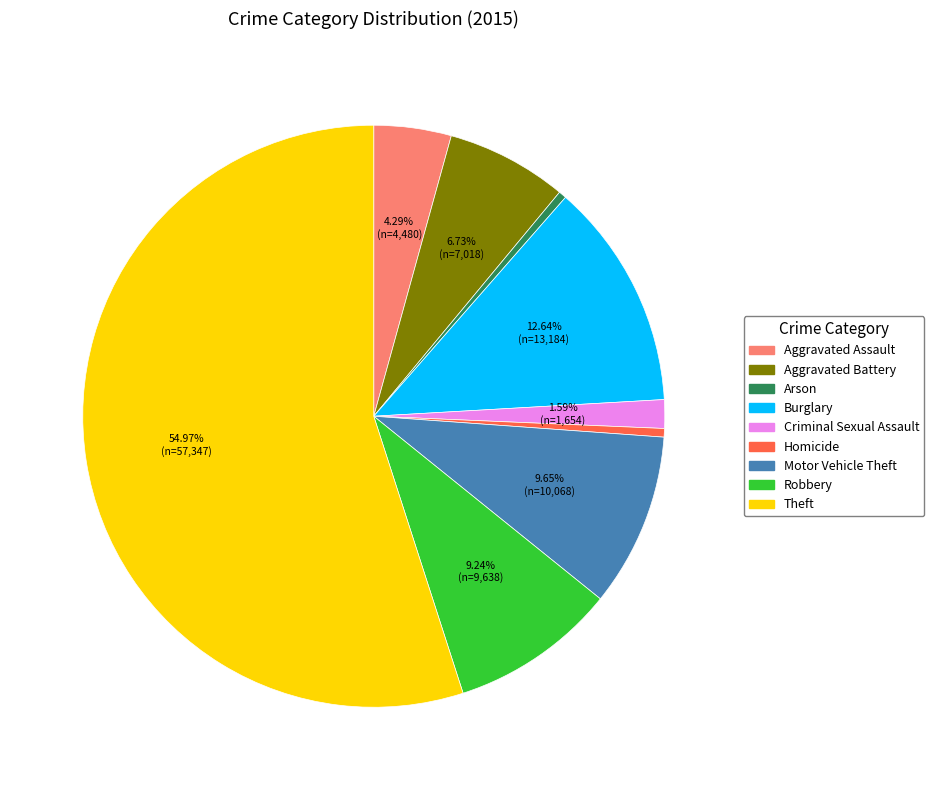

What is the largest slice in the pie chart?

Theft